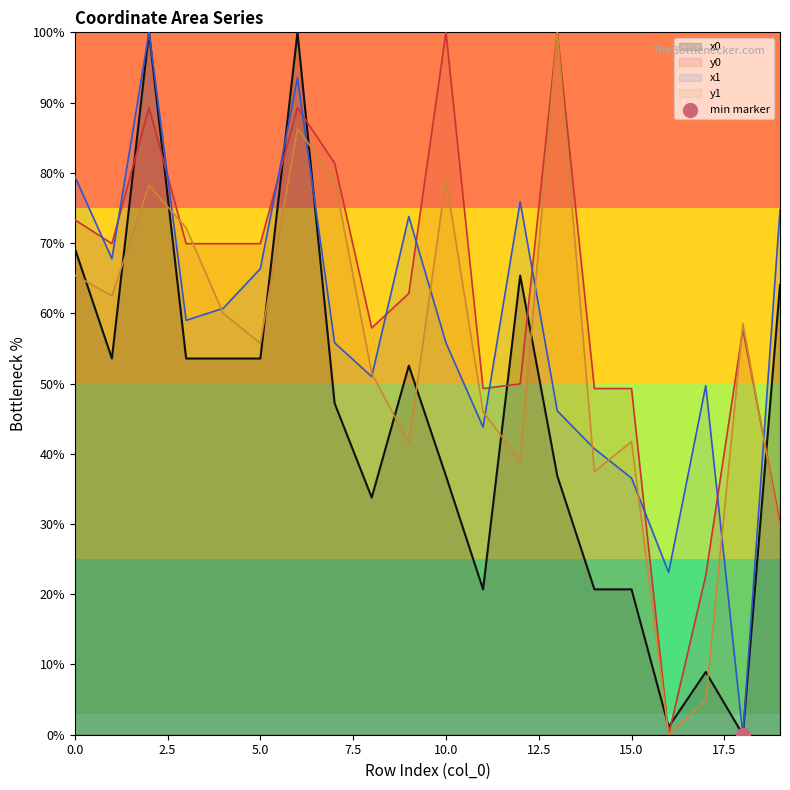

Which series contains the highest Y value?

x0